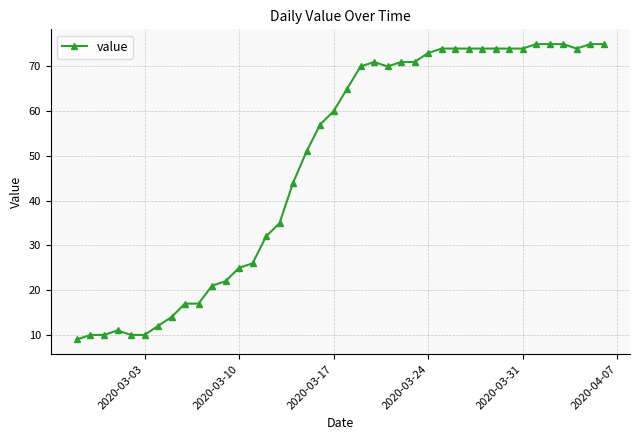

Does the chart have visible grid lines?

Yes